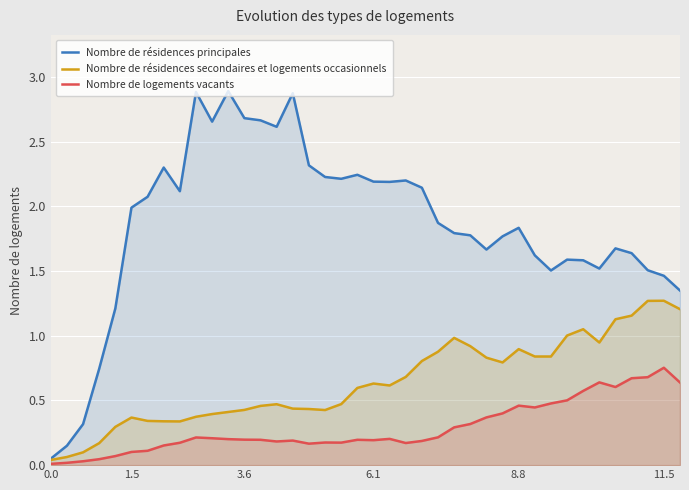

The Nombre de résidences secondaires et logements occasionnels series shows 0.9 at 8.8. True or false?

True